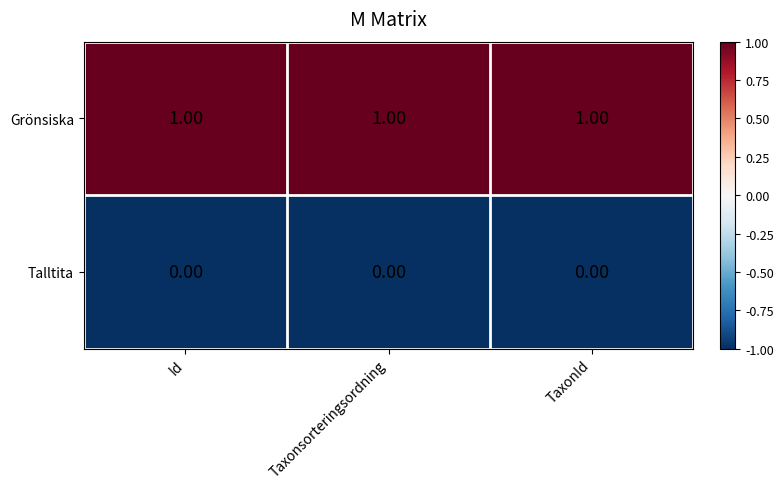

List the series in order of their peak value, highest first.

Grönsiska, Talltita